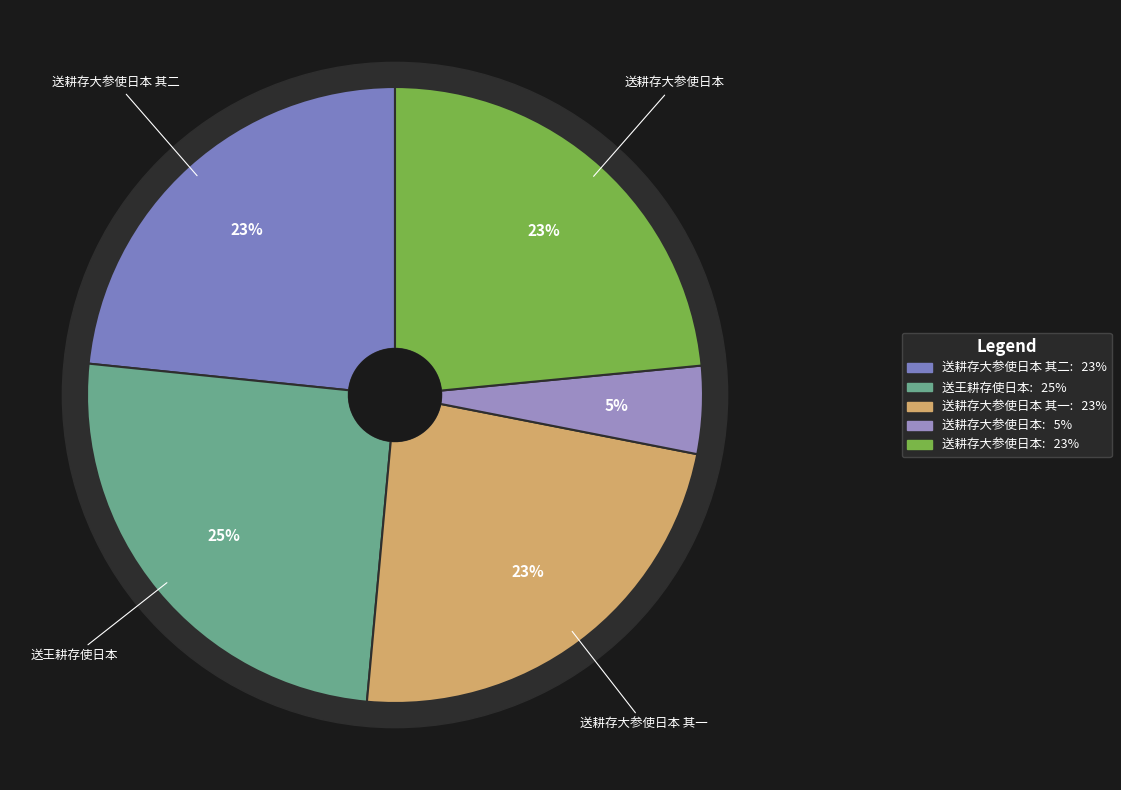

Is it true that 送耕存大参使日本 其二 is 23% of the pie?

True